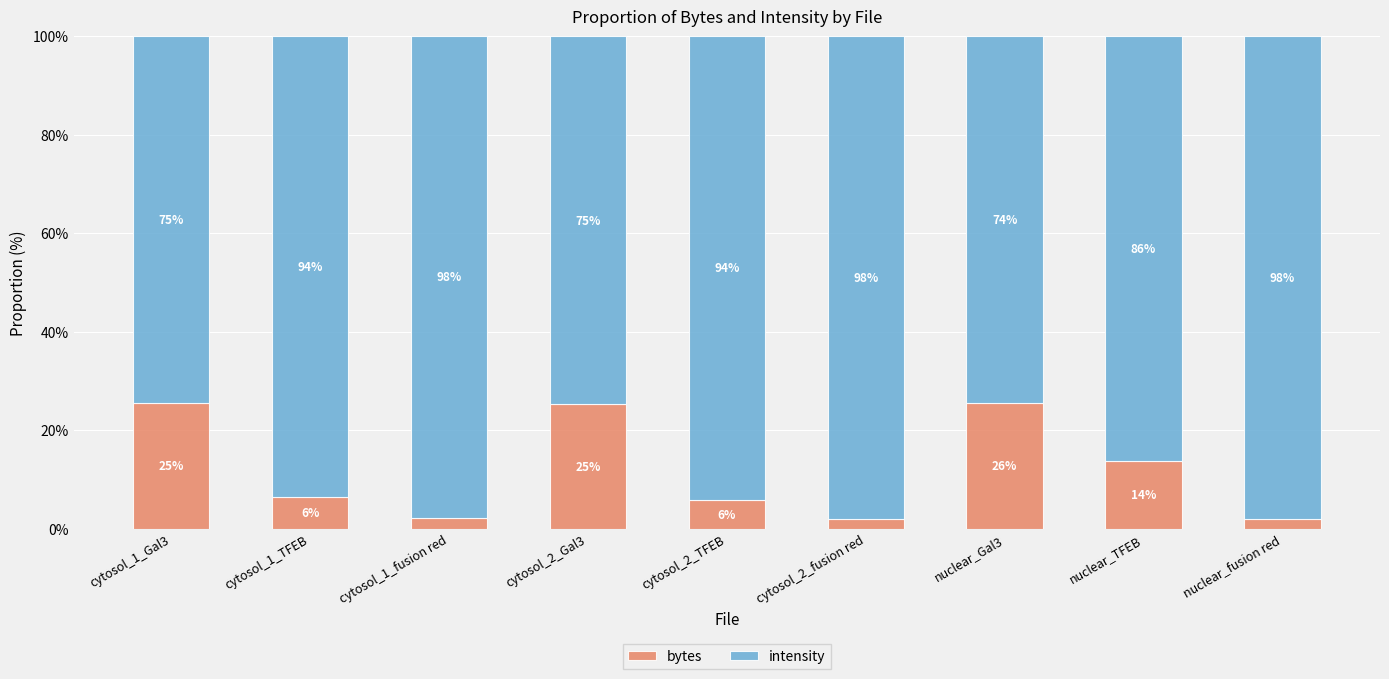

What is the total value across all series at cytosol_2_TFEB?

100.0